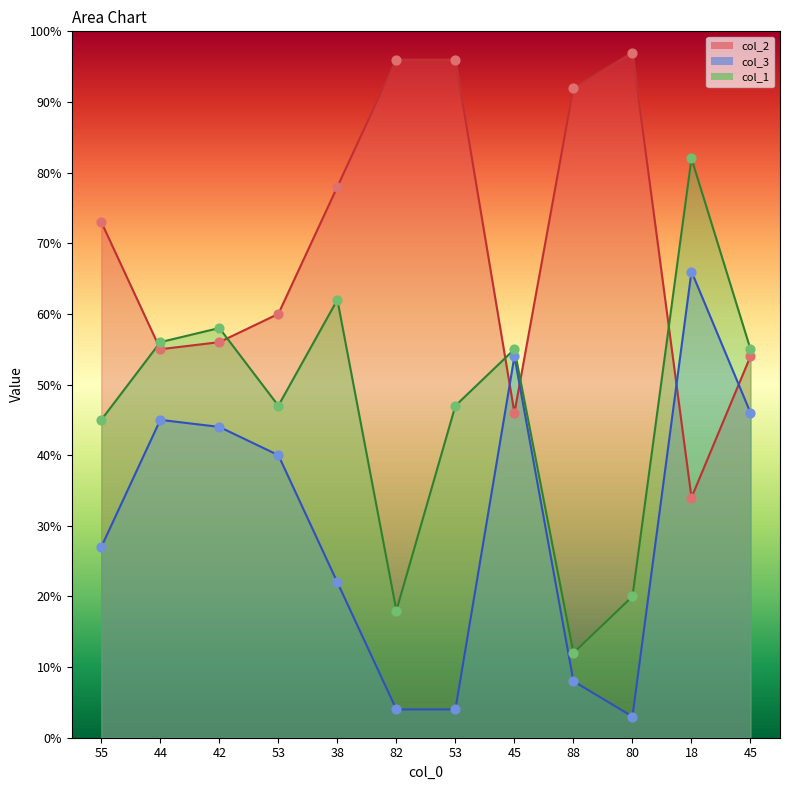

Which series reaches the maximum Y coordinate?

col_2